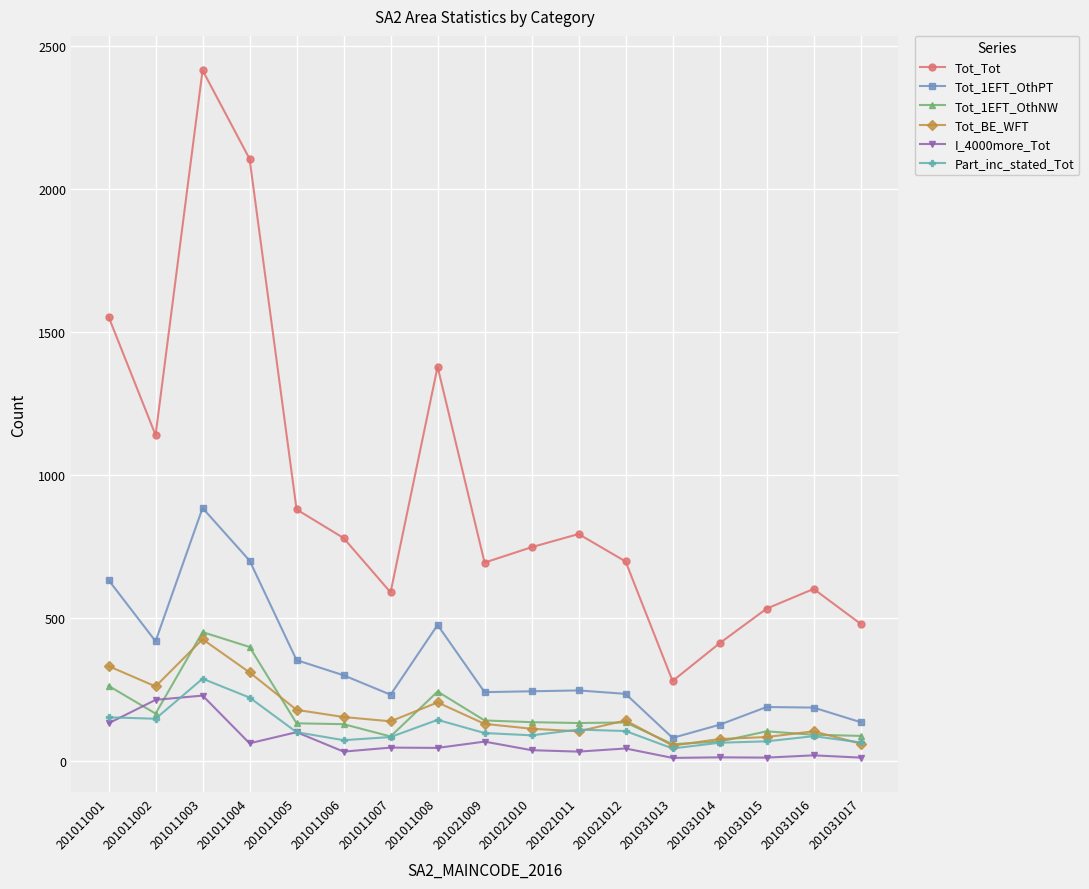

What is the maximum value shown in the chart?

2415